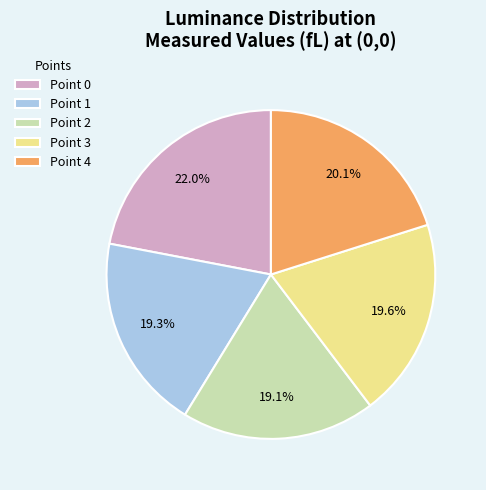

Count the number of slices in the pie.

5